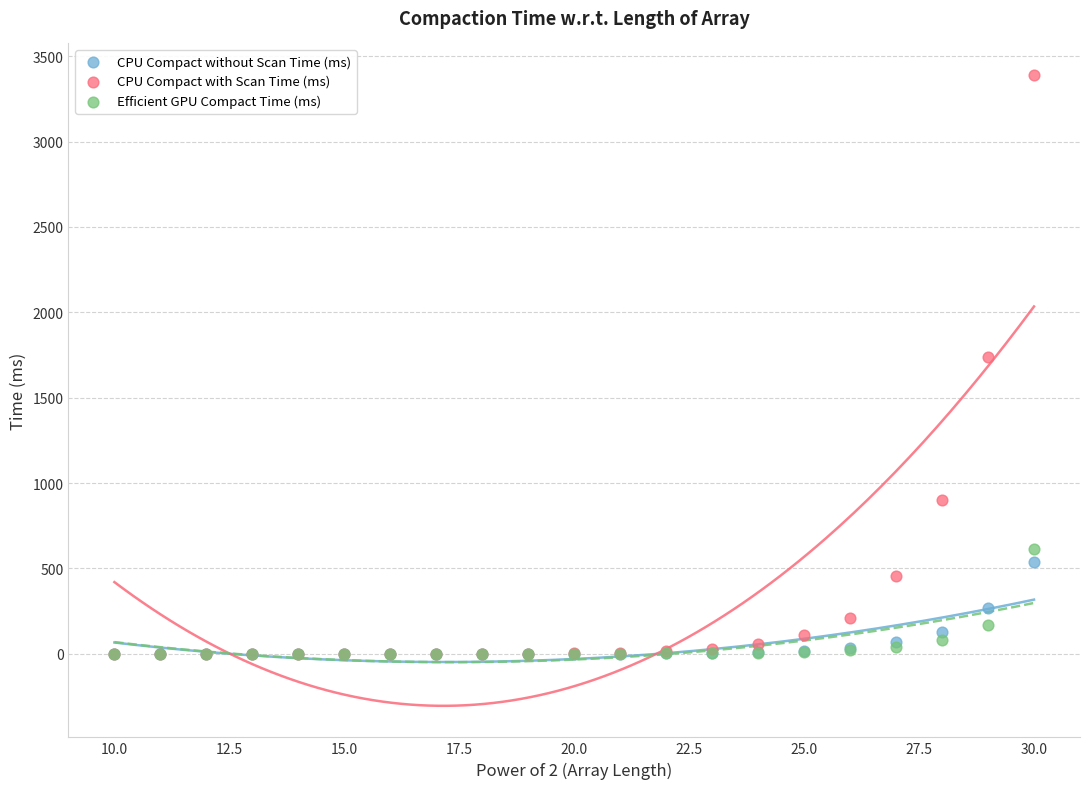

Across all series, what Y value is closest to 1694?

1740.5